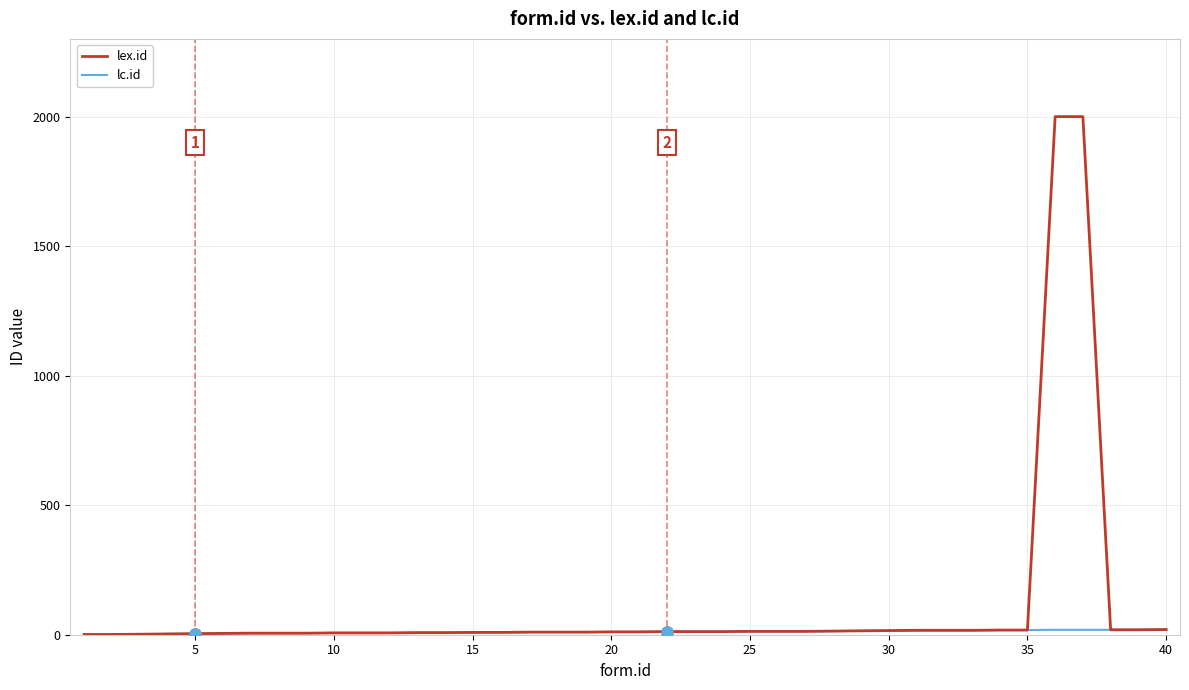

Which series has the largest range (max minus min)?

lex.id